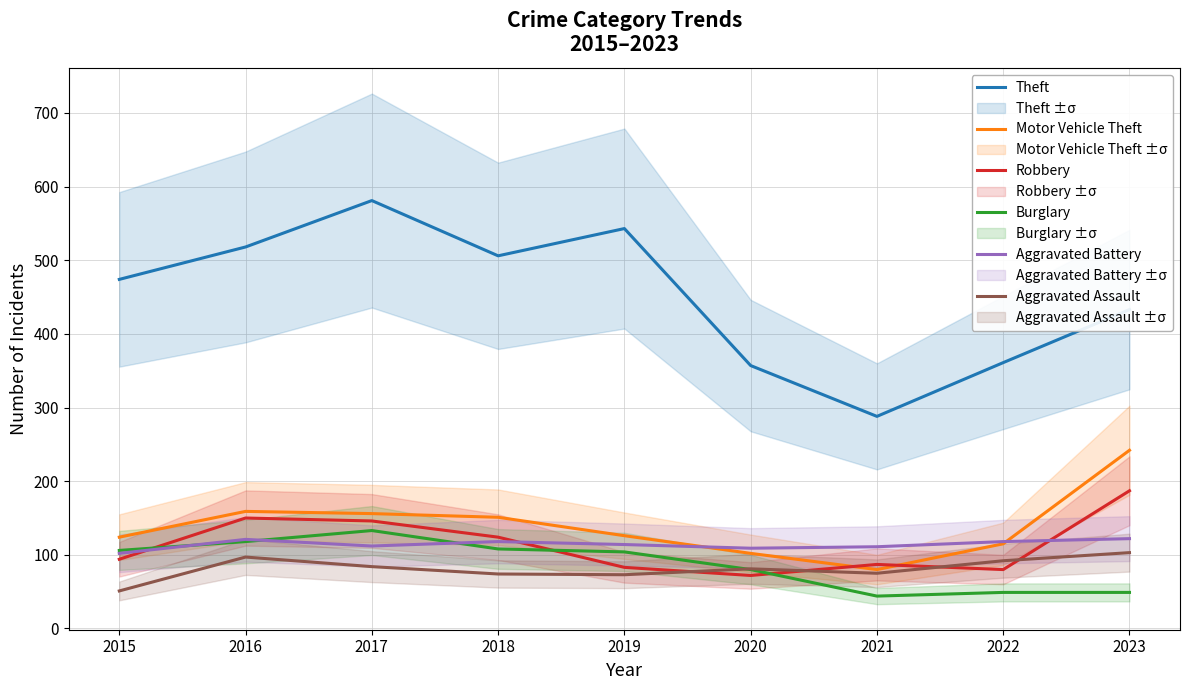

Is it true that Robbery equals 227 at 2016?

False